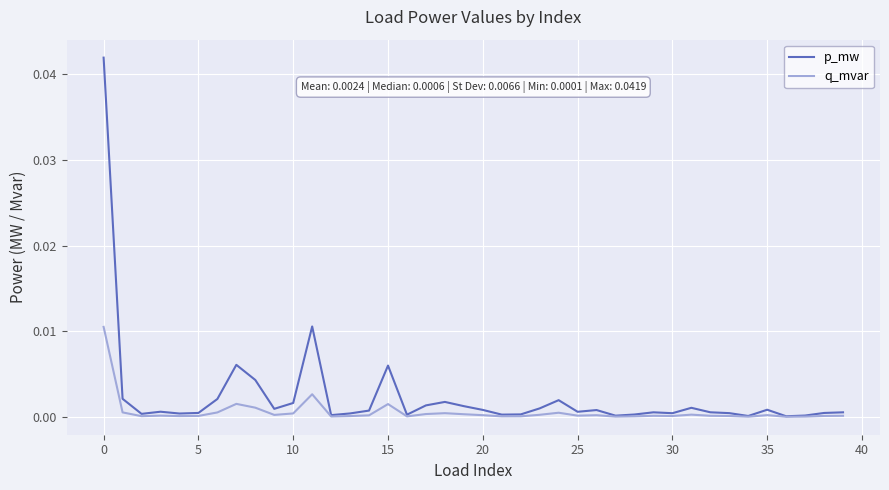

Which series has the widest spread of values?

p_mw